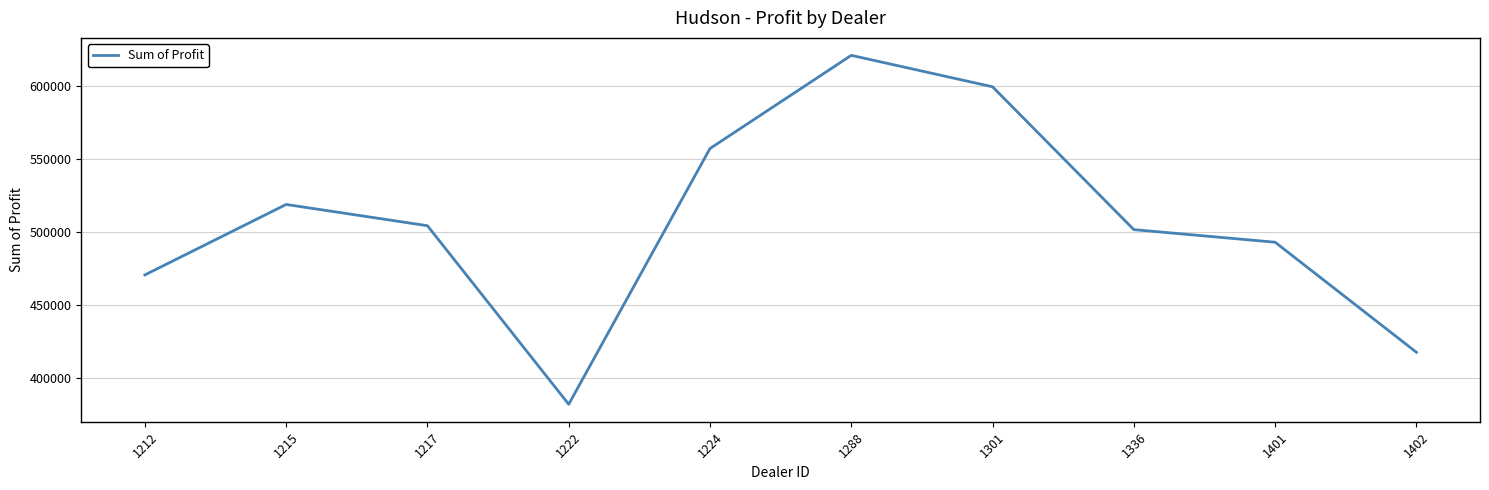

Does the chart have visible grid lines?

Yes